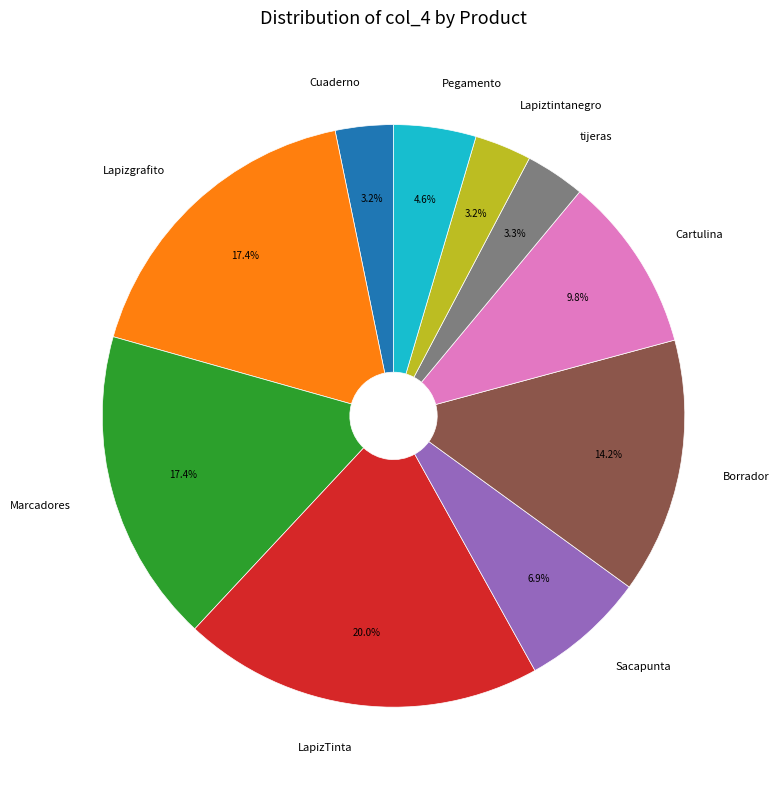

Between Cuaderno and Sacapunta, which is larger?

Sacapunta